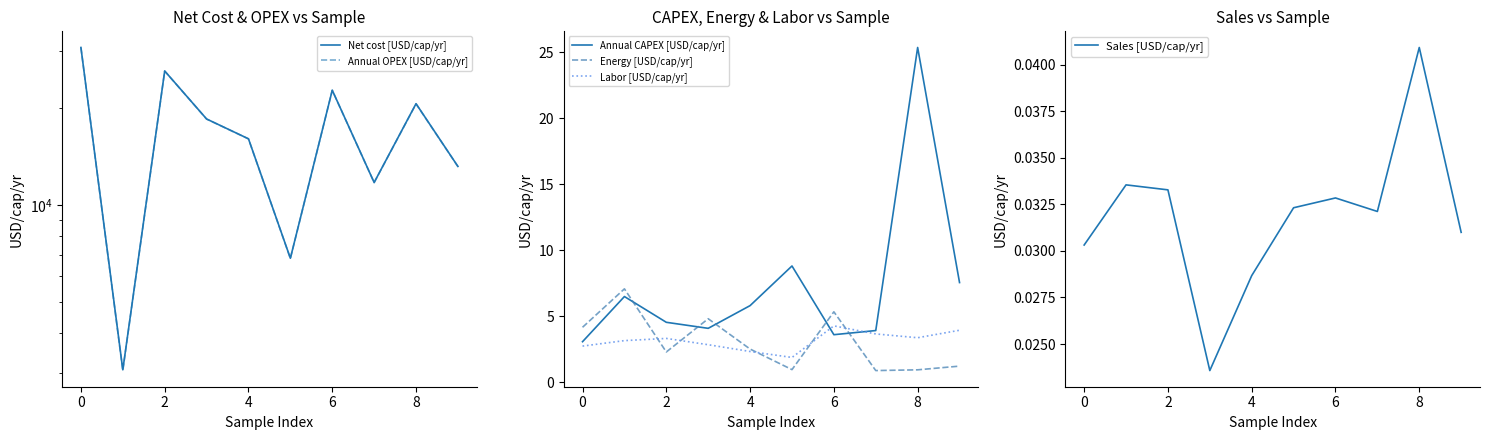

What is the maximum value for Energy [USD/cap/yr]?

7.1